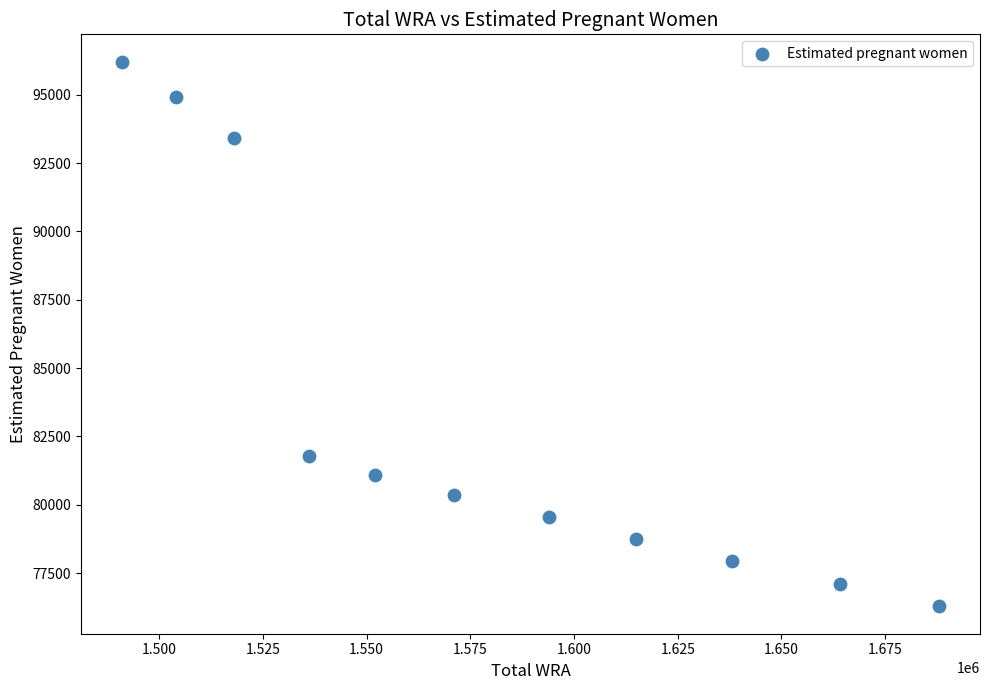

What is the range of X values (max minus min)?

197000.0